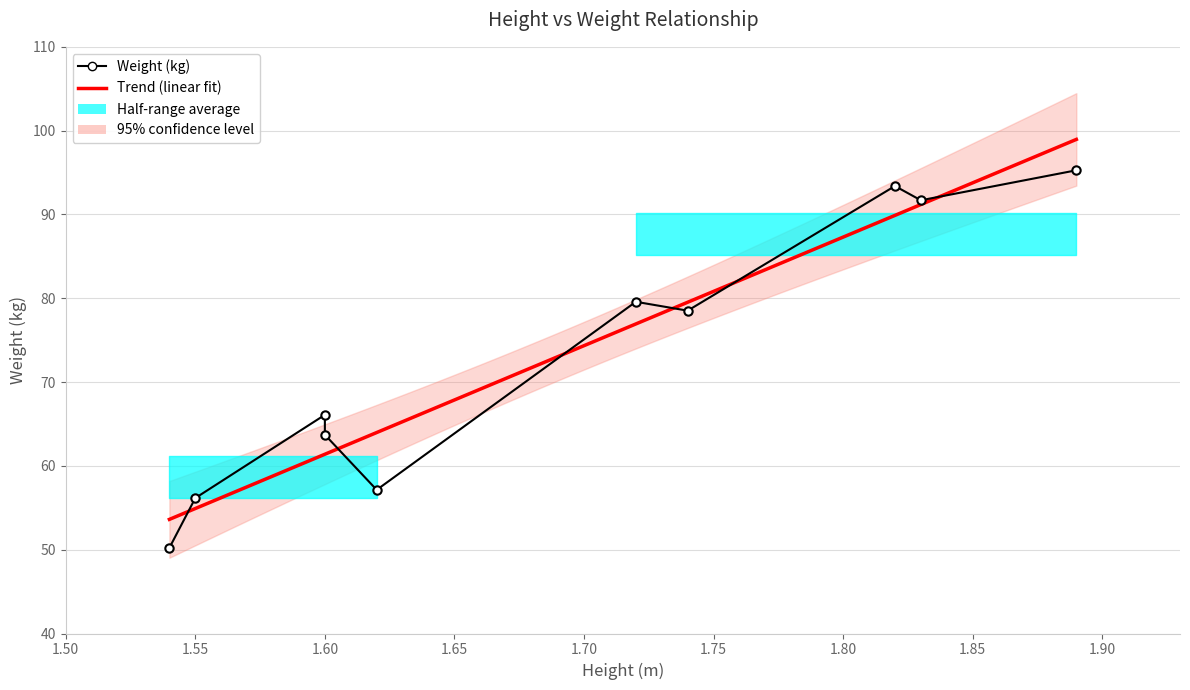

At which category does the chart reach its minimum across all series?

1.54